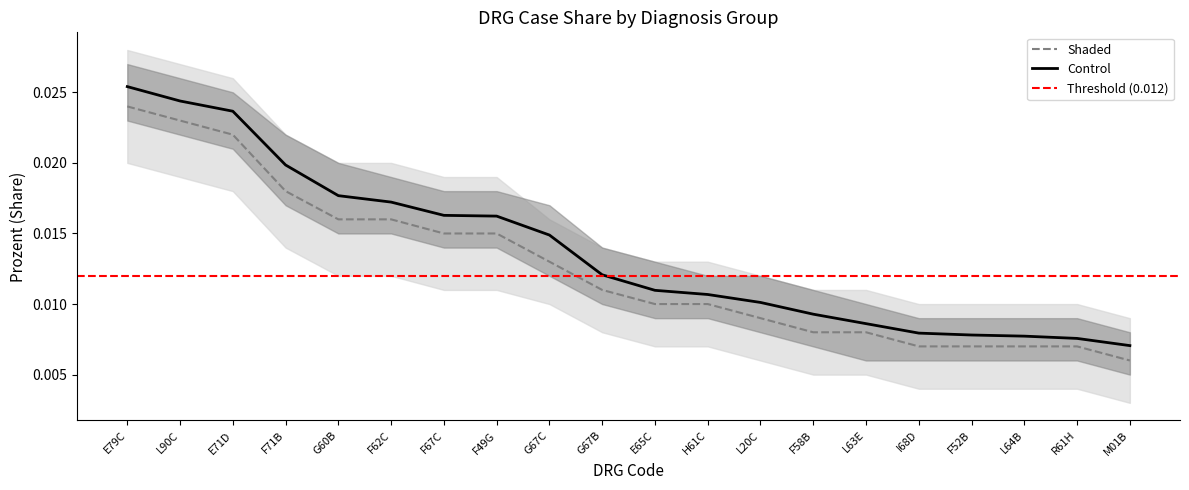

At which category does the chart reach its peak across all series?

E79C